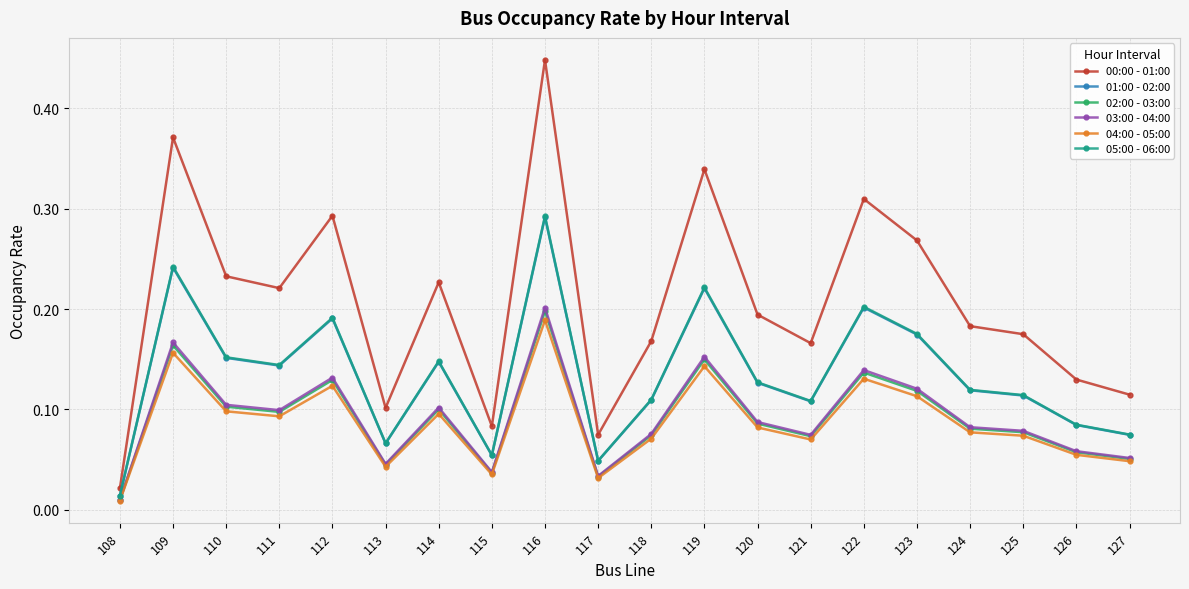

Is it true that 02:00 - 03:00 equals 0.1 at 114?

True